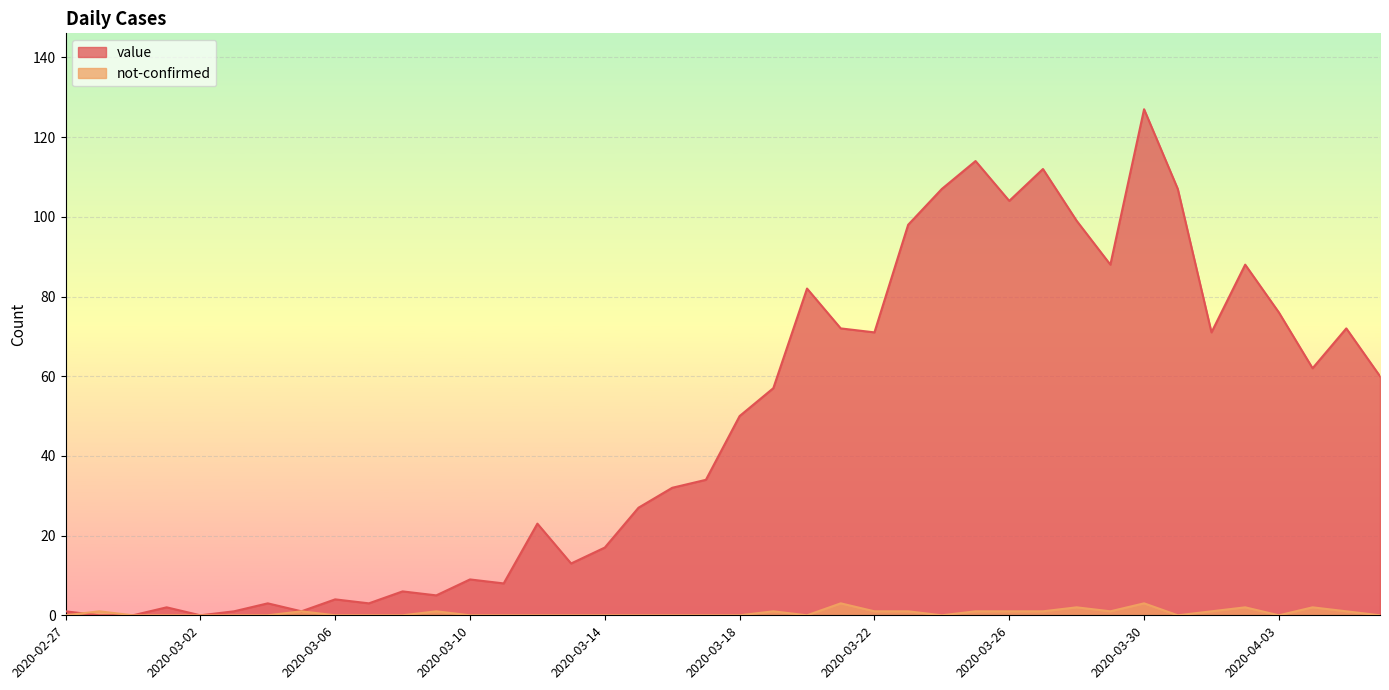

The value of value at 2020-04-02 is 88. True or false?

True